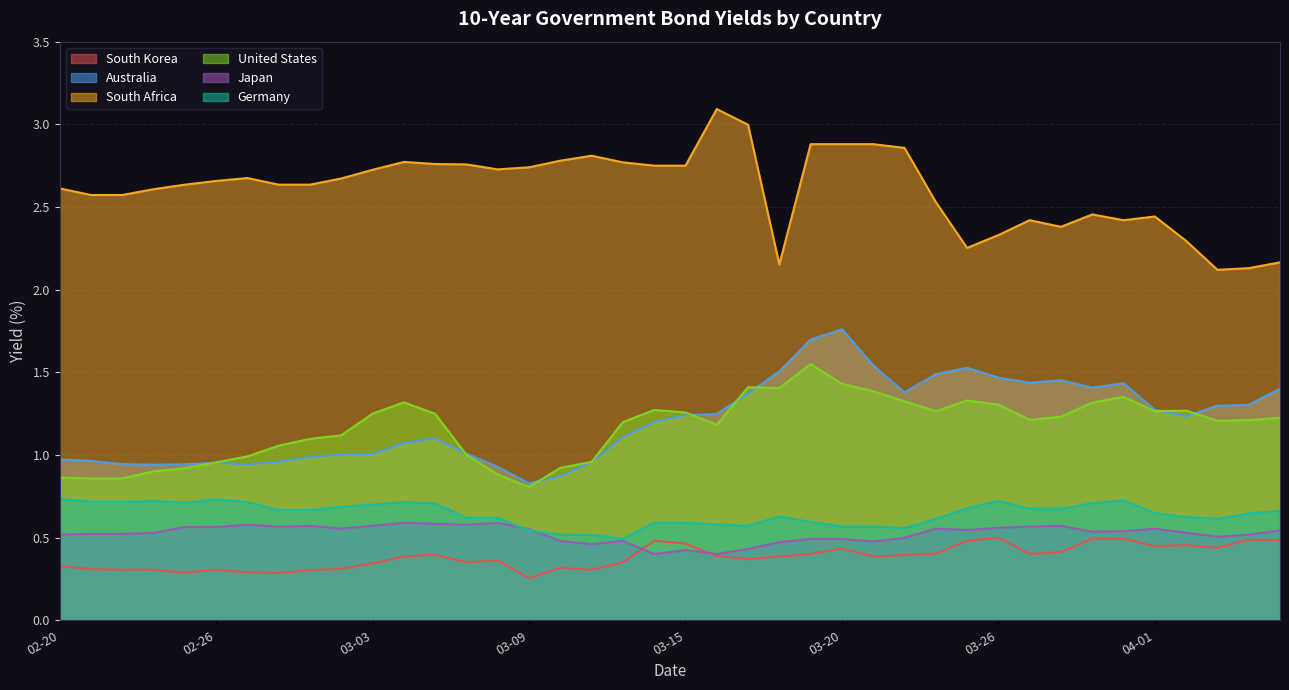

Which series changed the most between 2020-03-12 and 2020-03-22?

Australia